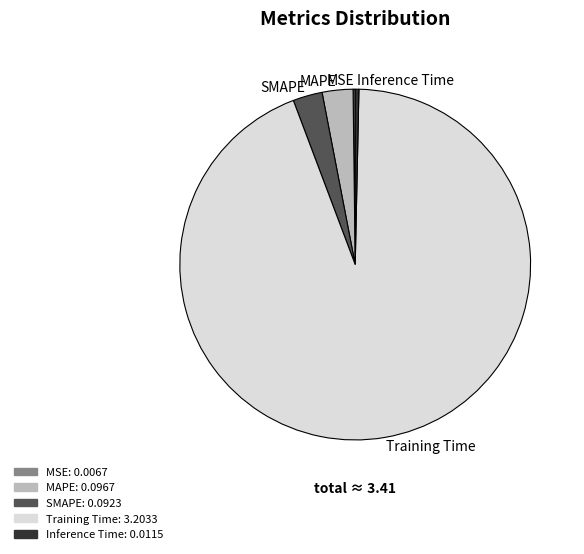

What is the largest slice in the pie chart?

Training Time